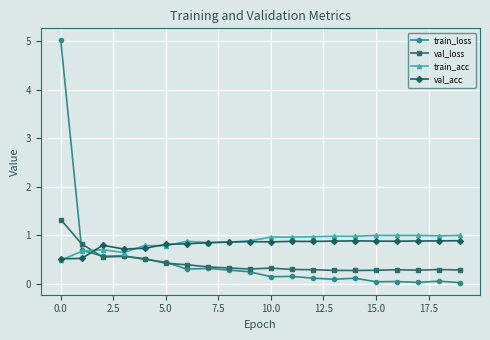

What is the difference between the second highest and minimum values in the train_loss series?

0.7